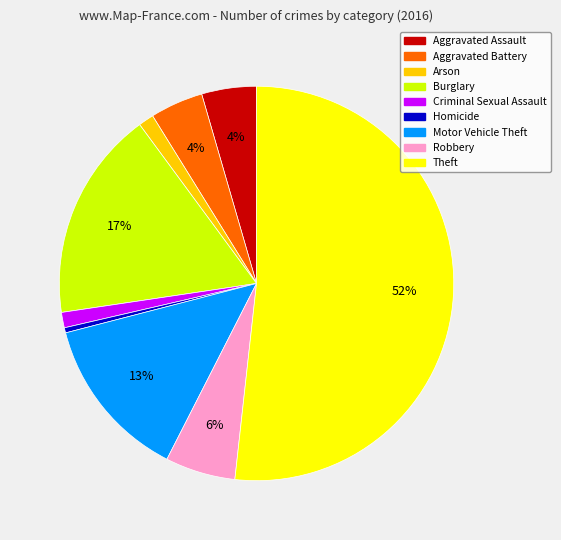

Which has a higher value, Robbery or Burglary?

Burglary